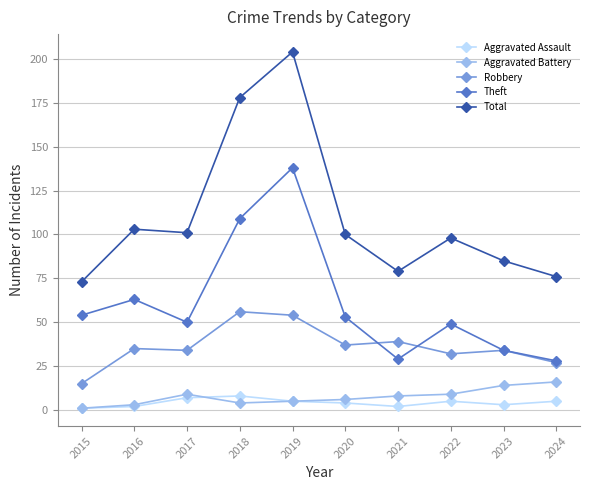

What are all the series names shown in the legend?

Aggravated Assault, Aggravated Battery, Robbery, Theft, Total